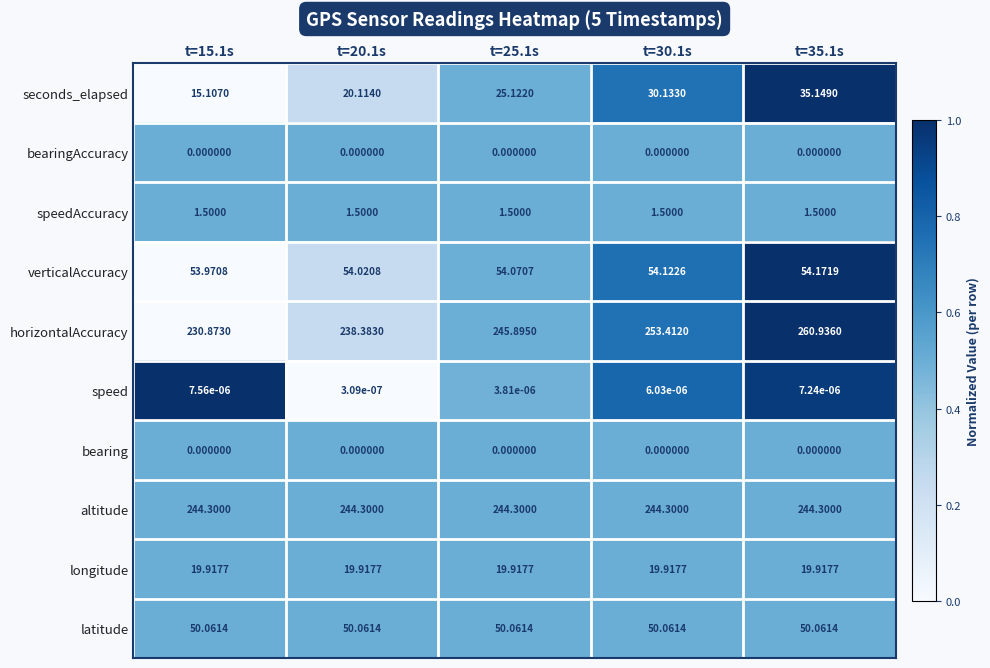

What is the spread (max minus min) of values at t=15.1s?

244.3